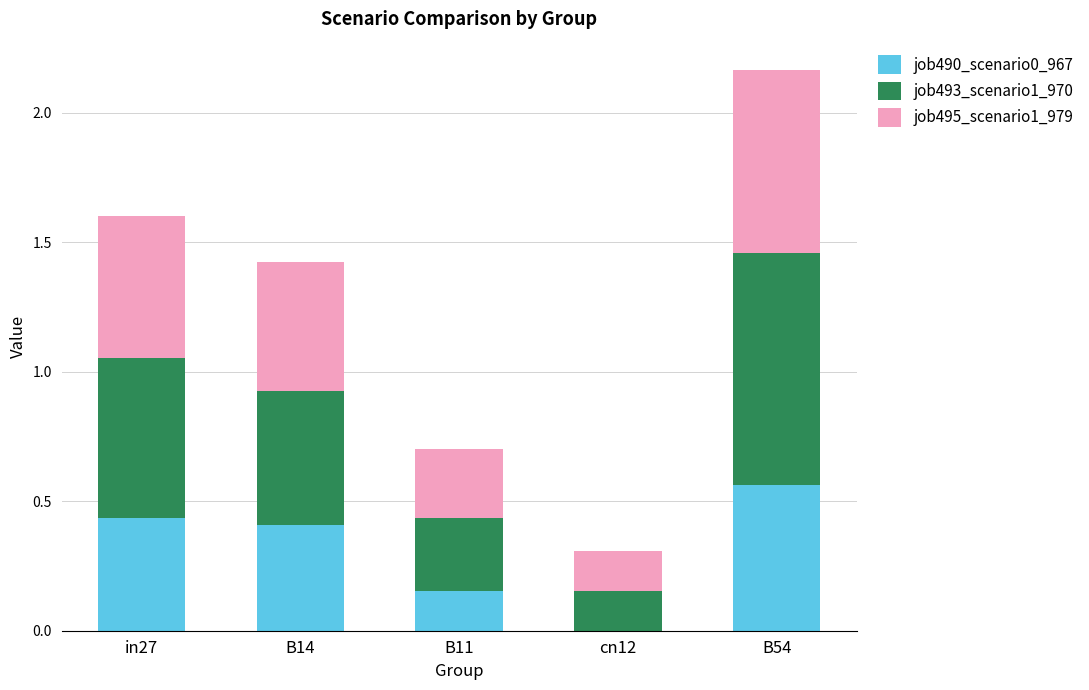

True or false: job490_scenario0_967 has a value of 0.4 at in27.

True